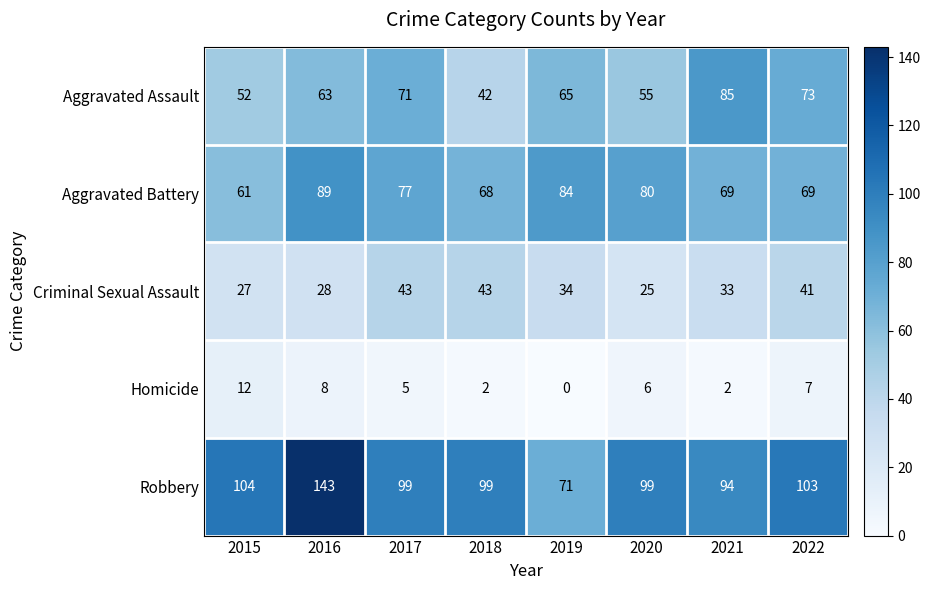

True or false: Aggravated Assault has a value of 55 at 2020.

True